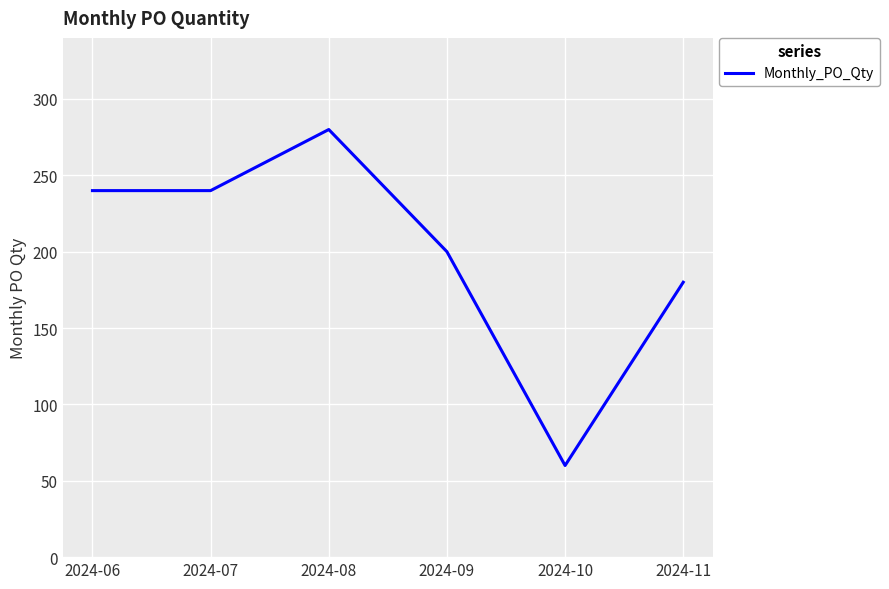

What is the difference between the second highest and minimum values?

180